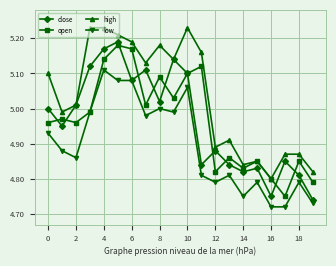

True or false: open has more than 0 interior local peaks.

True